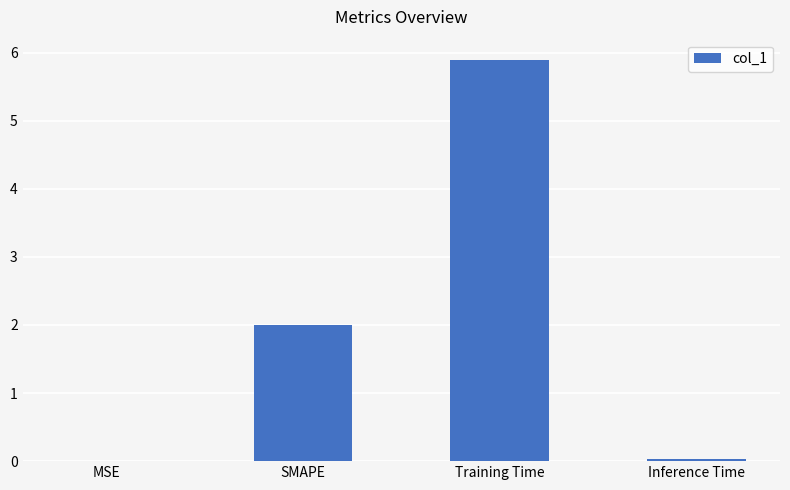

Which has a higher value, SMAPE or Training Time?

Training Time